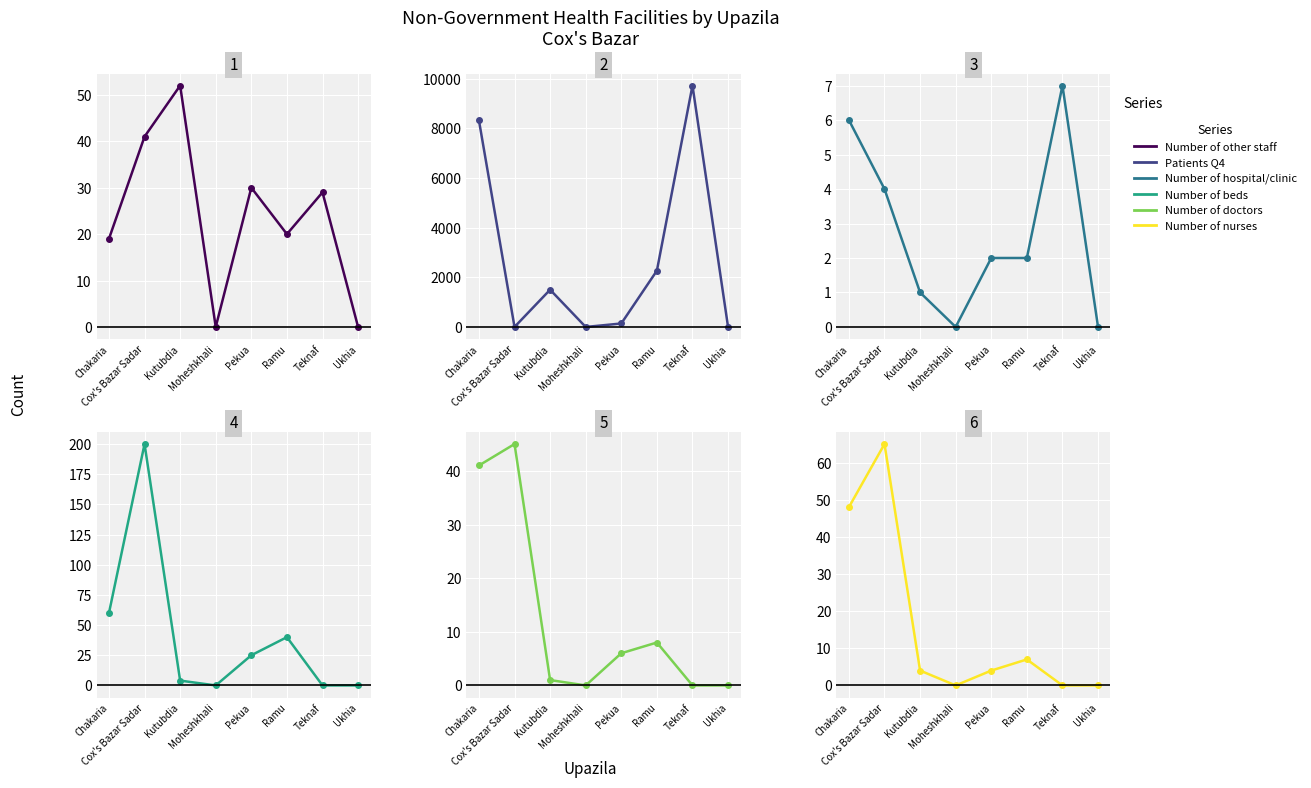

Which series changed the most between Kutubdia and Ramu?

Patients Q4